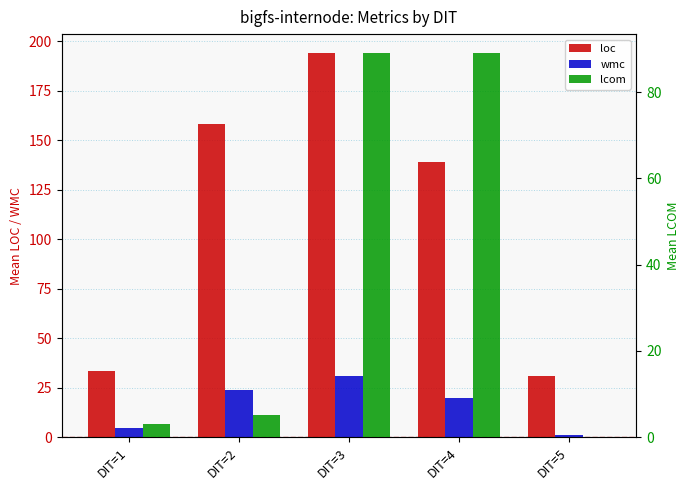

Read the lcom value at DIT=2.

5.2